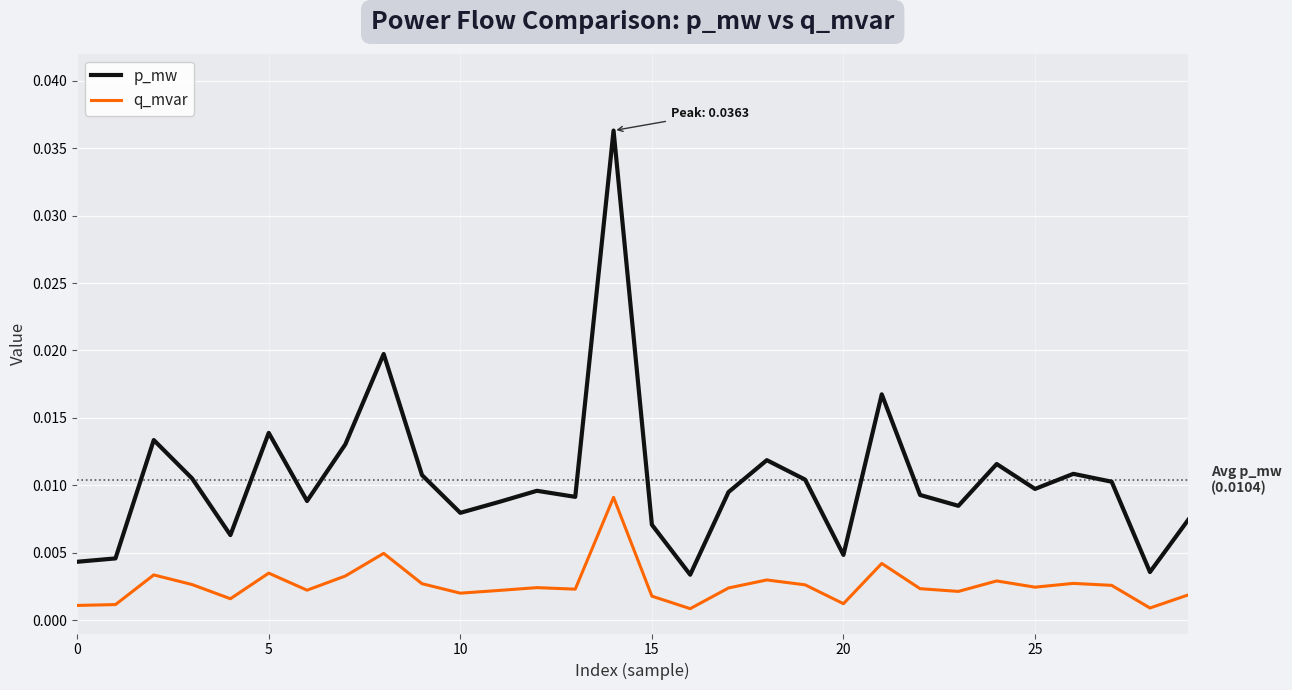

How many lines are shown in the chart?

2